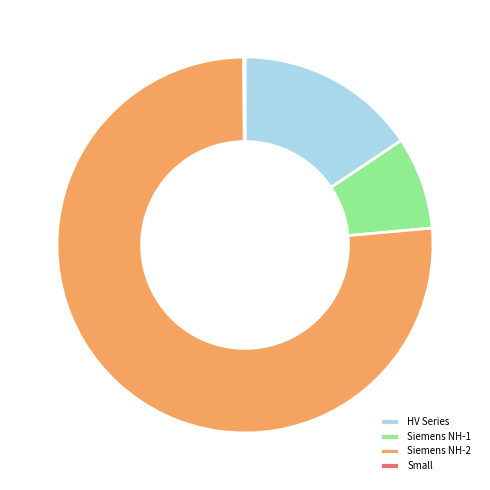

Is there a majority slice in this chart?

Yes